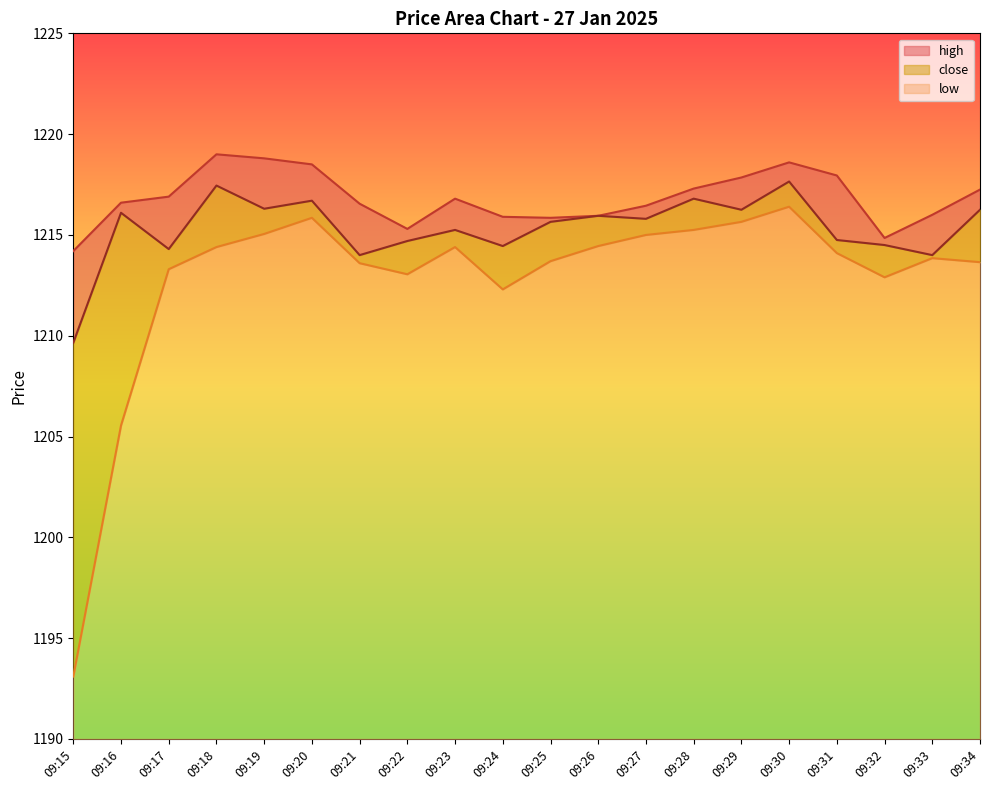

What is the maximum value for close?

1217.7